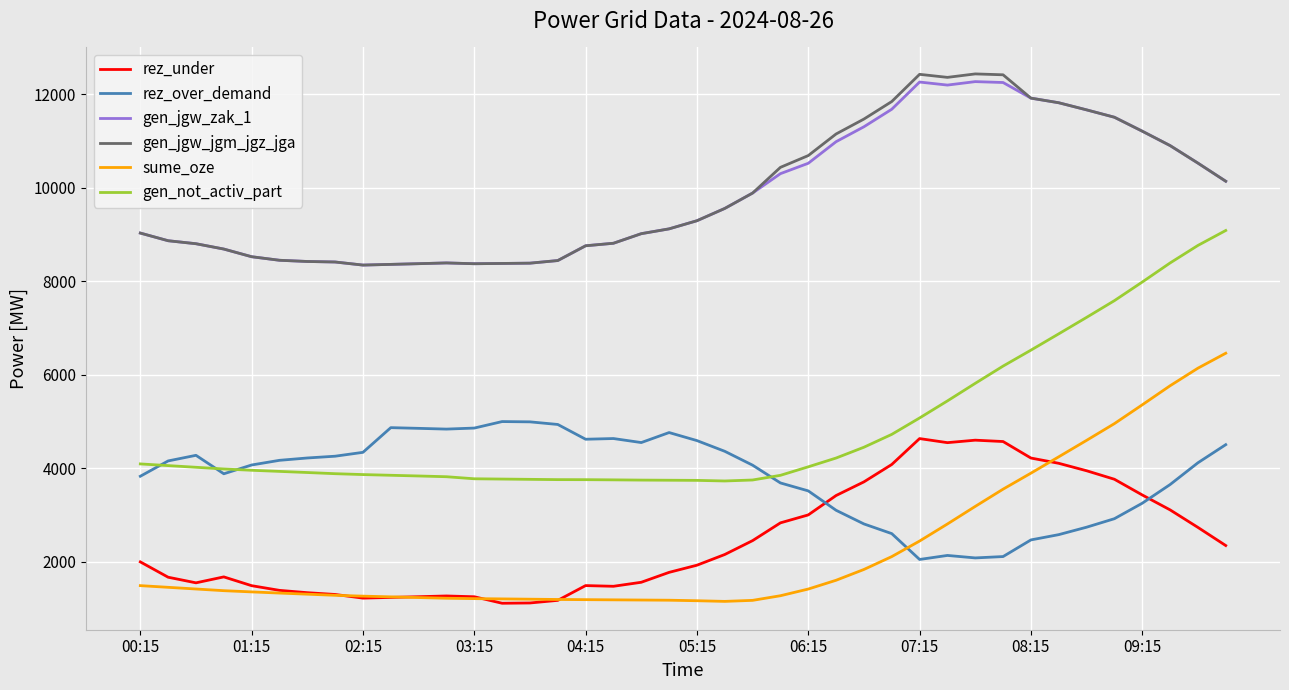

What is the sum of all rez_over_demand values?

153429